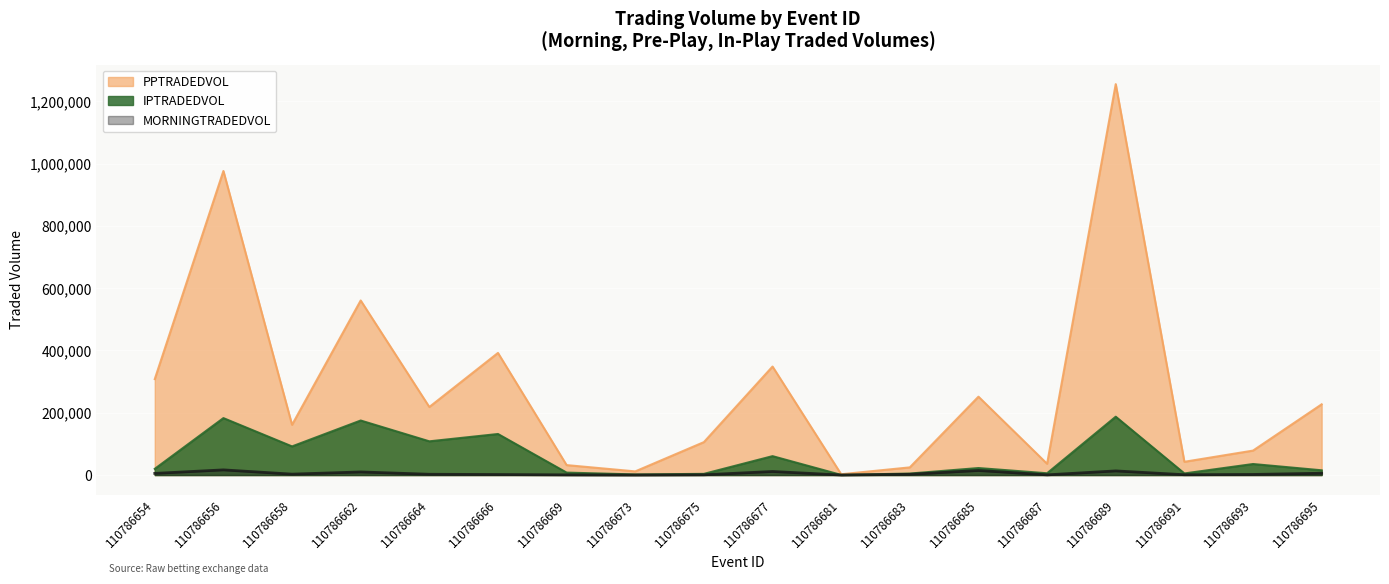

What is the value of the PPTRADEDVOL point at the 10th from the left?

348432.4